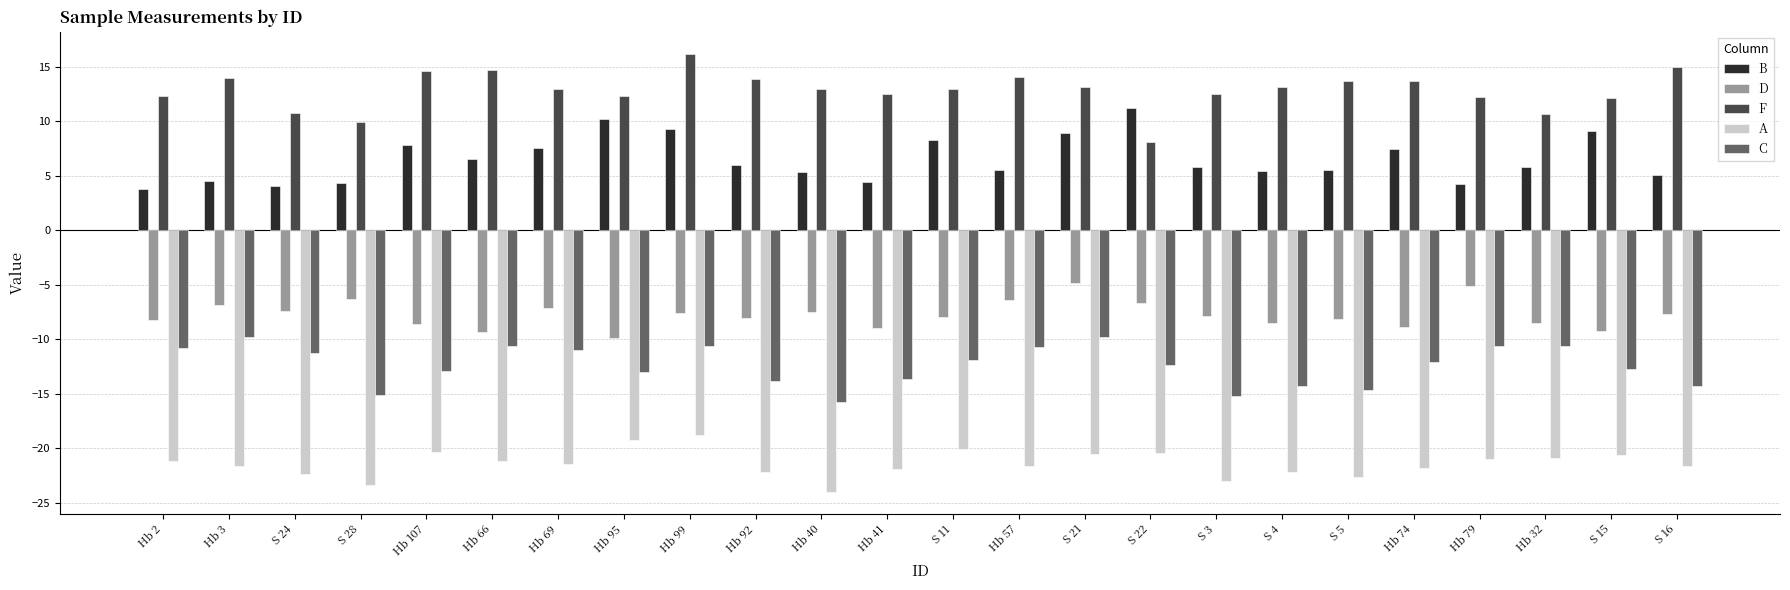

At which label does A first exceed -21?

Hb 107